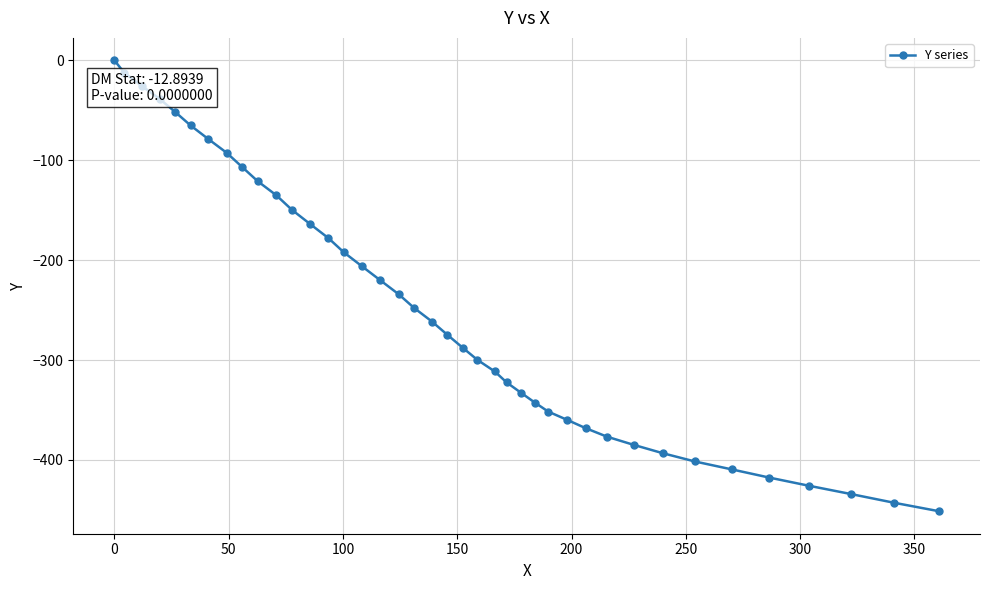

What is the difference between the maximum and minimum values?

451.3